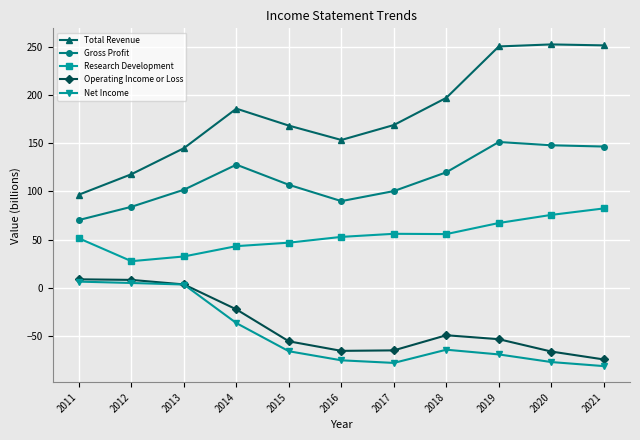

Where is the first local maximum for Research Development?

2017